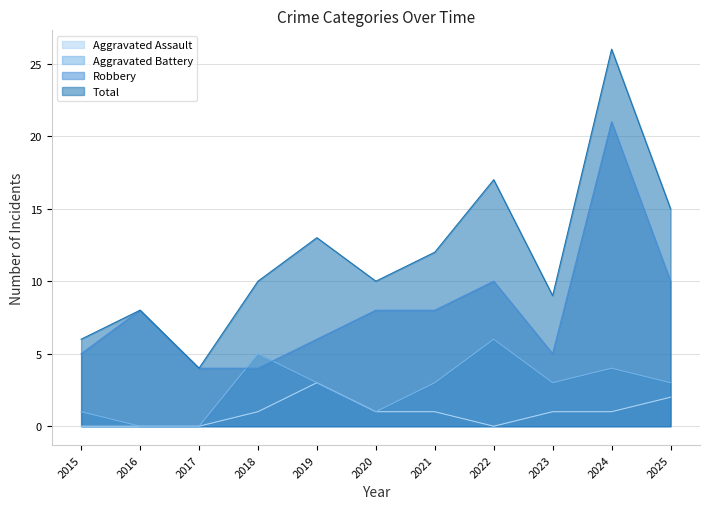

List the series in order of their overall mean, highest first.

Total, Robbery, Aggravated Battery, Aggravated Assault